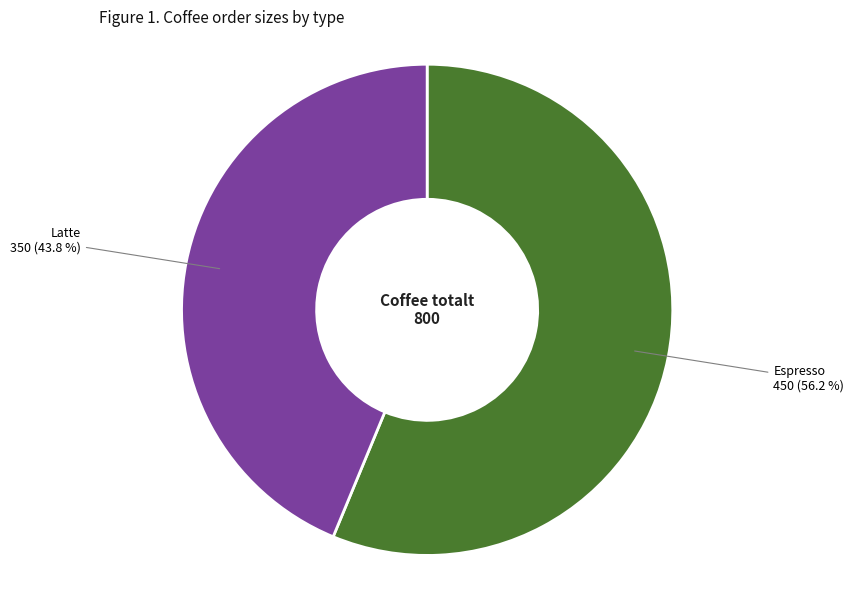

Count the number of slices in the pie.

2